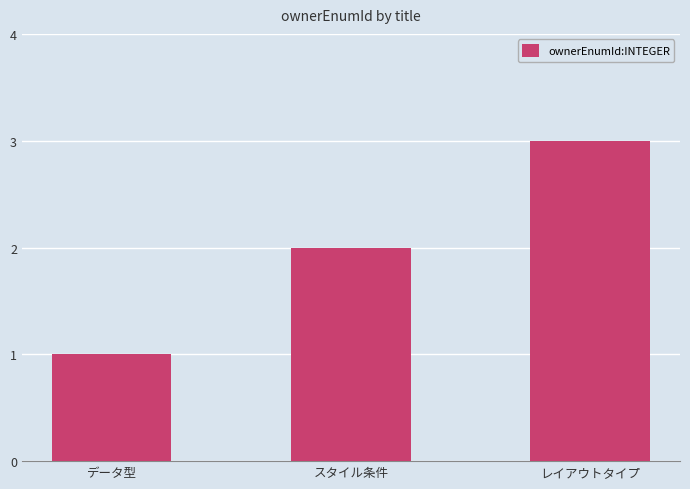

What is the difference between the maximum and minimum values?

2